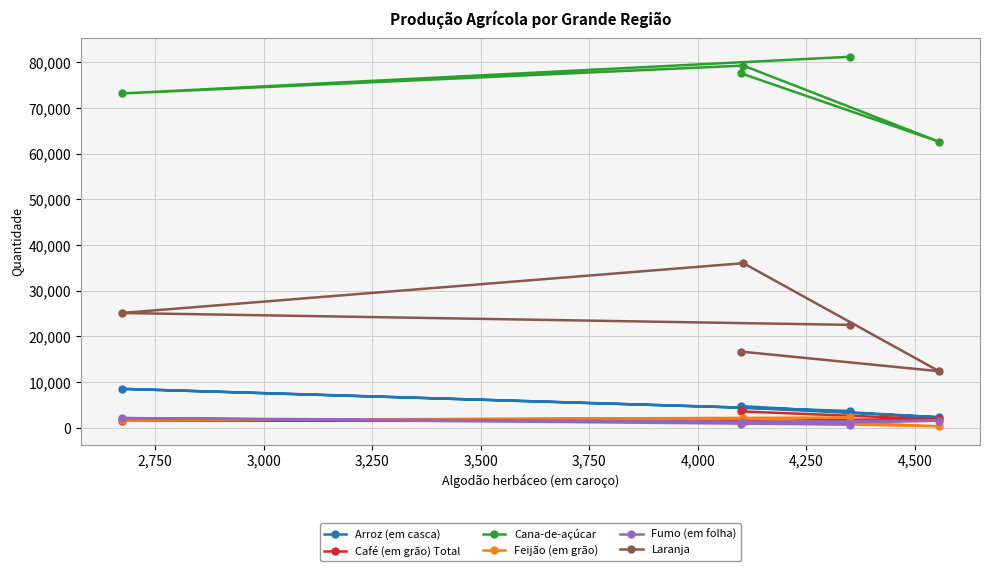

Which series has the largest total across all categories?

Cana-de-açúcar